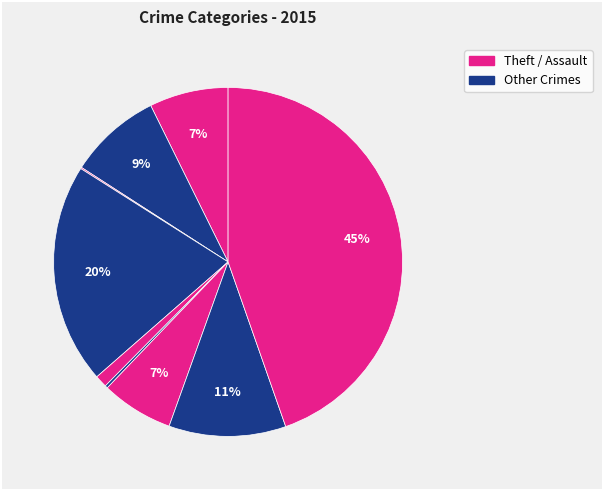

How many slices are in this pie chart?

9